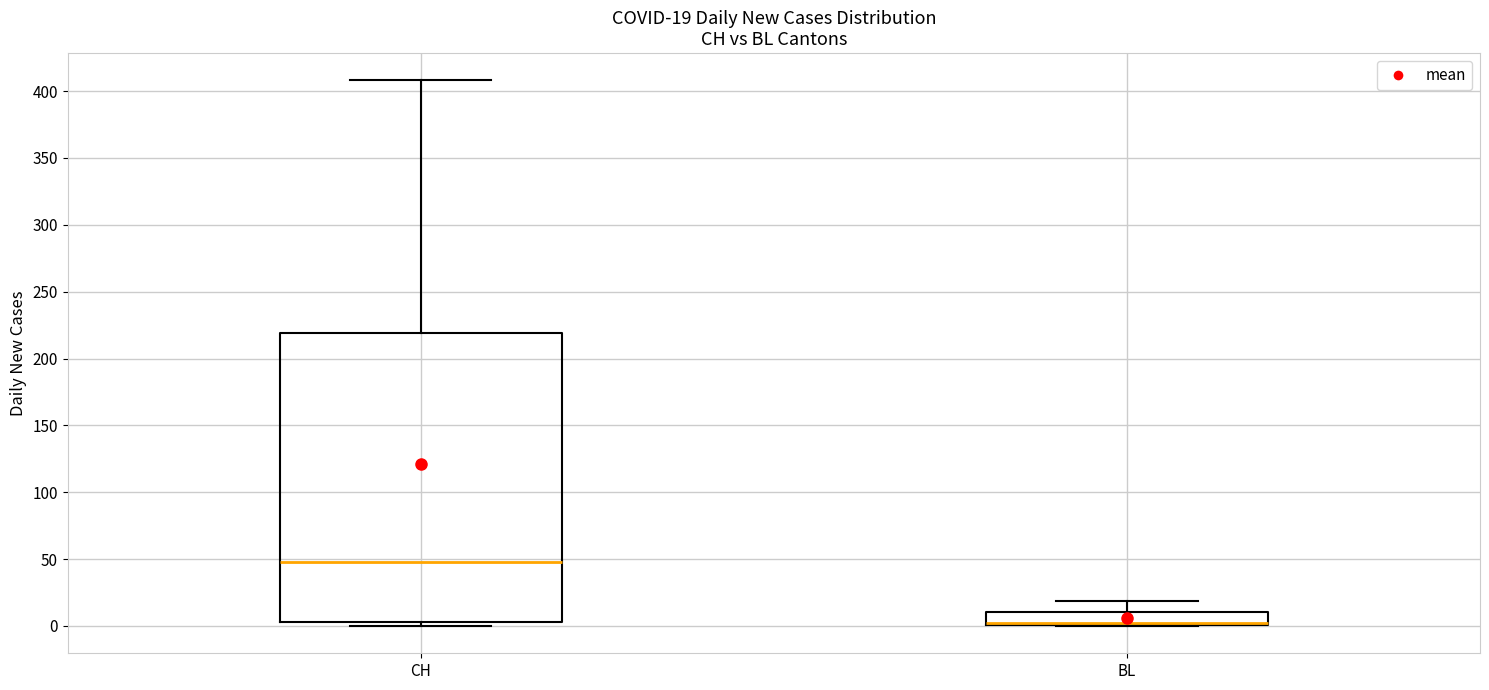

Which box is the tallest, from its lower edge to its upper edge?

CH